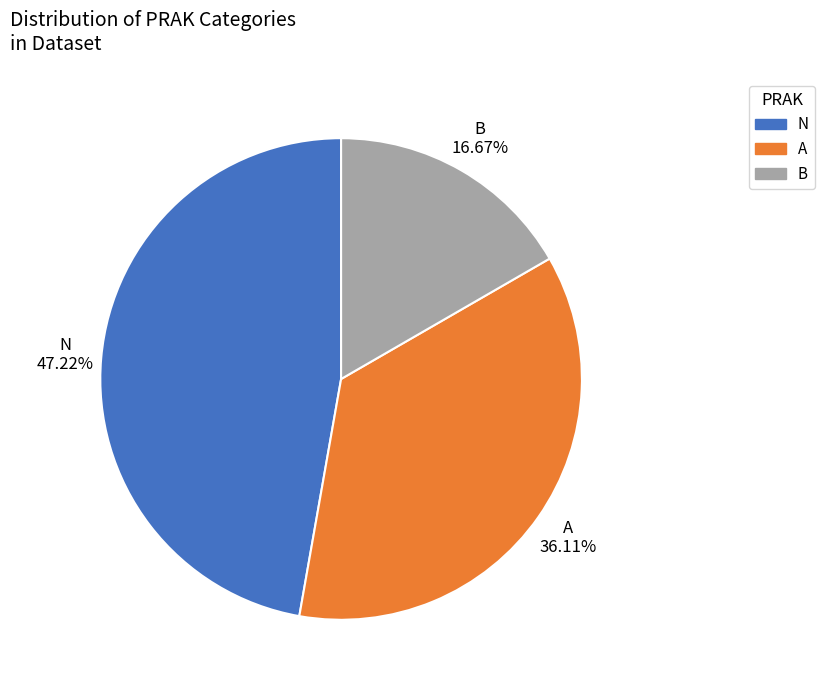

Count the number of slices in the pie.

3